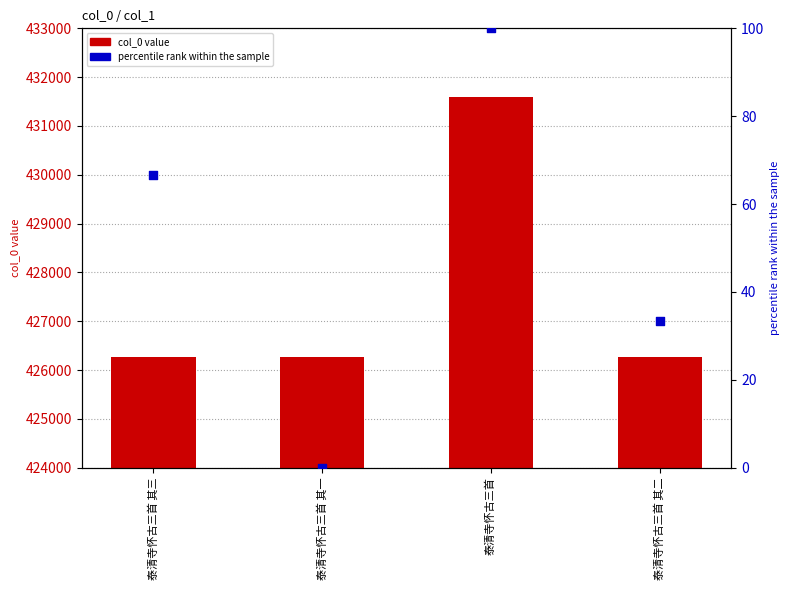

What are all the series names shown in the legend?

col_0 value, percentile rank